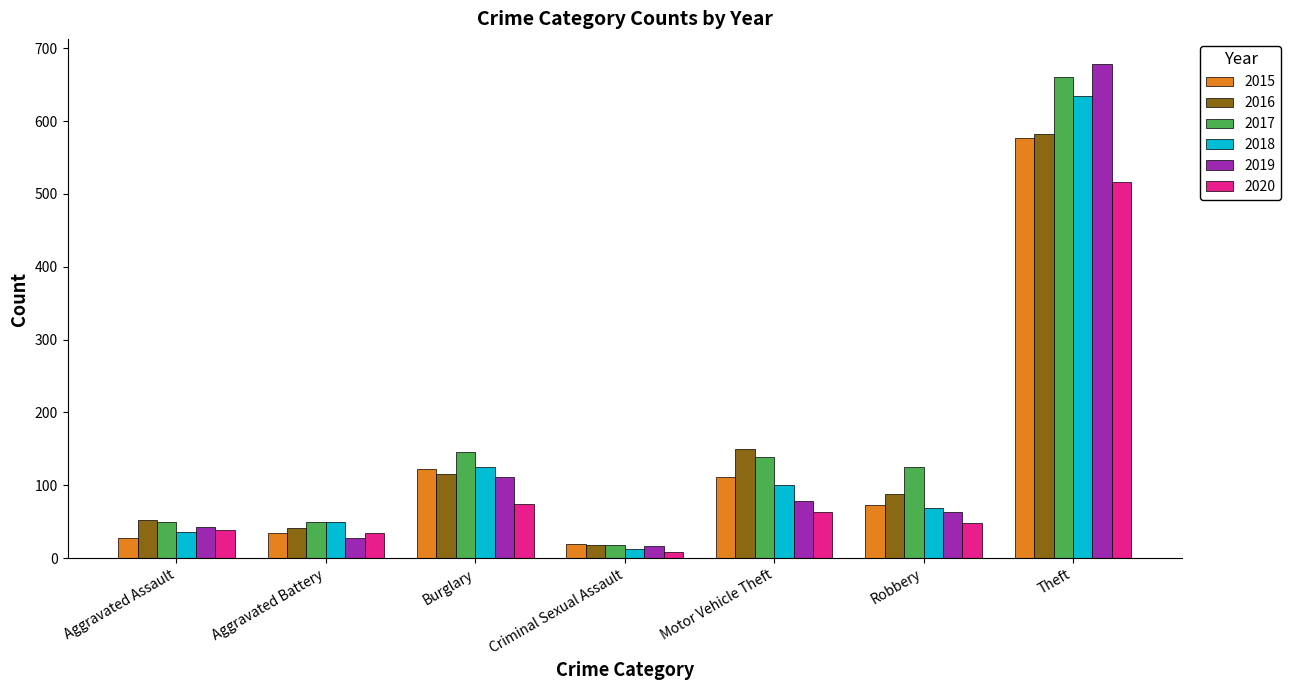

Which series has the largest total across all categories?

2017